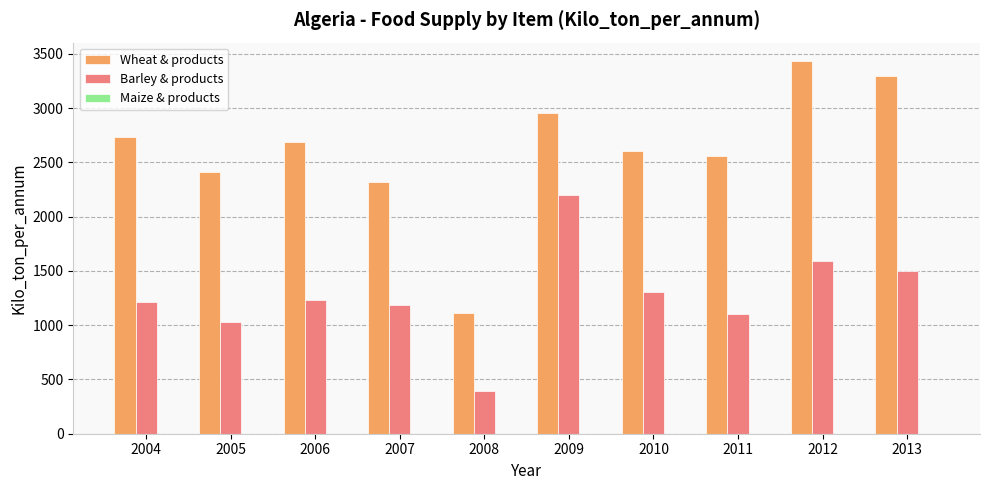

What is the sum of all Barley & products values?

12770